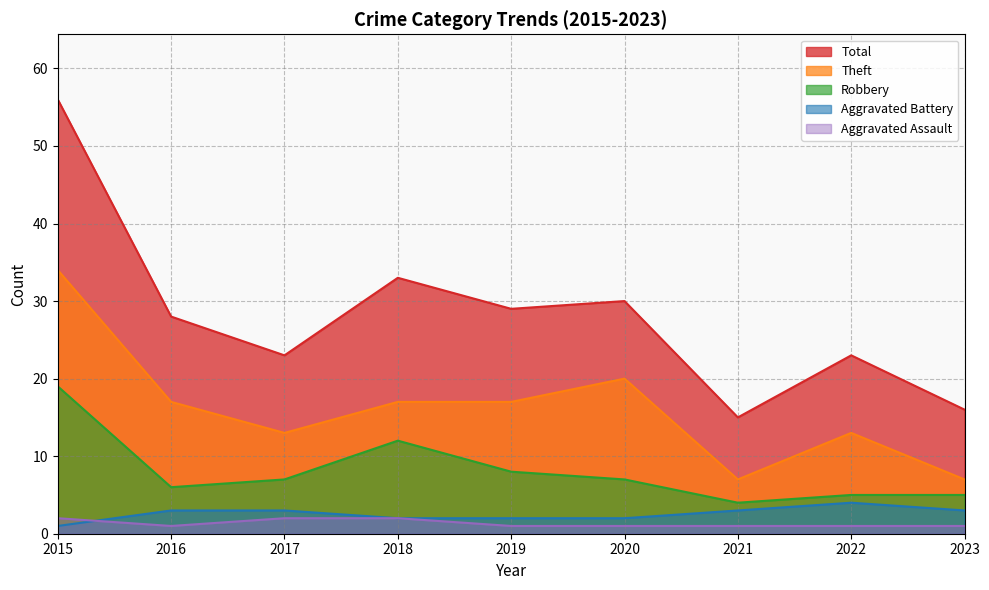

Is it true that Theft equals 17 at 2016?

True